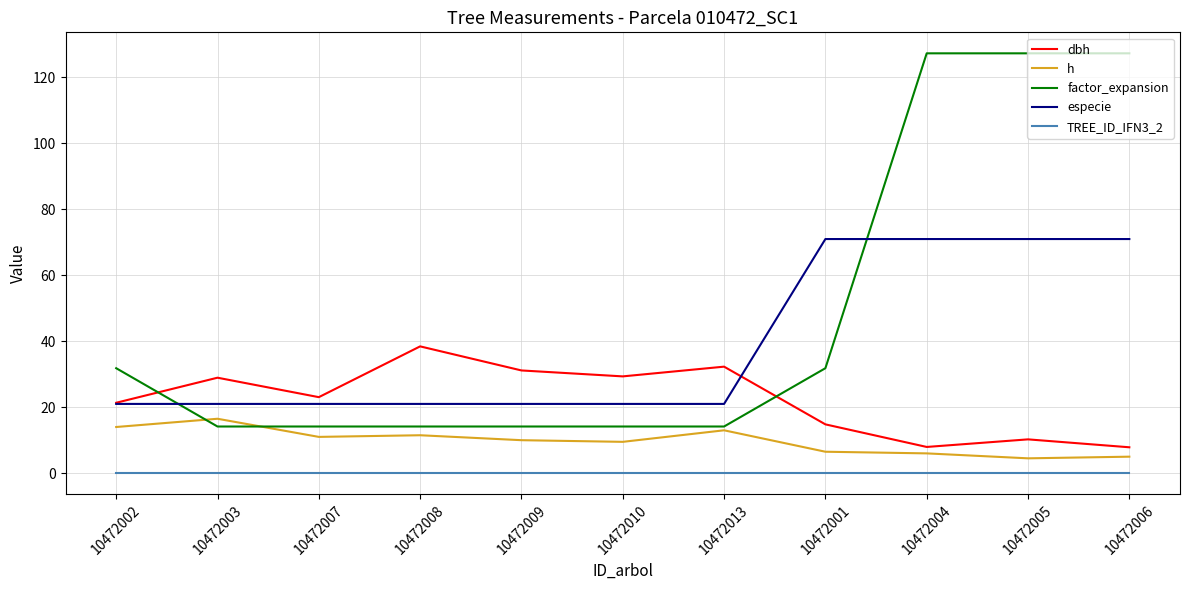

Which series has the largest range (max minus min)?

factor_expansion